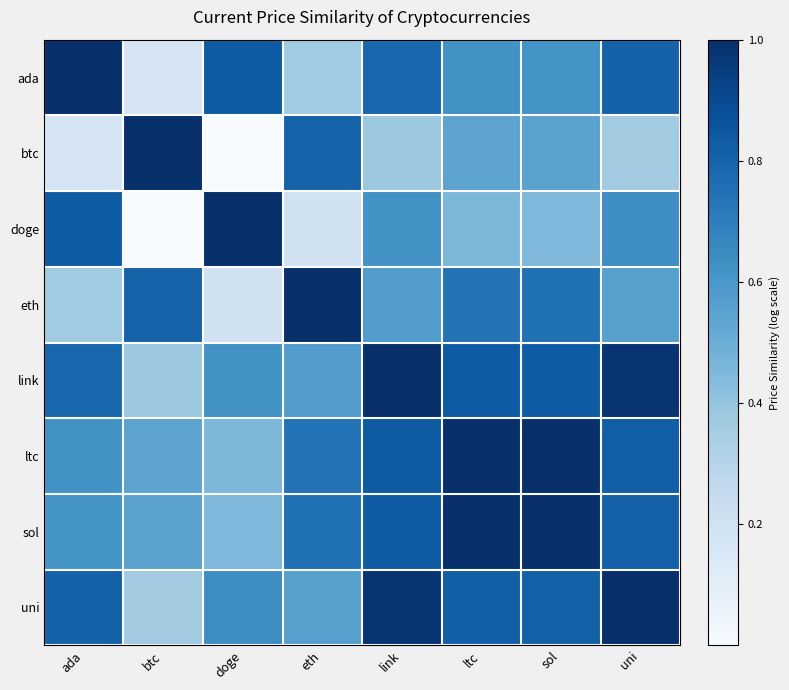

Reading left to right, transcribe all the data shown in this chart.

ada: ada=1.0	btc=0.2	doge=0.8	eth=0.4	link=0.8	ltc=0.6	sol=0.6	uni=0.8
btc: ada=0.2	btc=1.0	doge=0.0	eth=0.8	link=0.4	ltc=0.5	sol=0.5	uni=0.4
doge: ada=0.8	btc=0.0	doge=1.0	eth=0.2	link=0.6	ltc=0.5	sol=0.5	uni=0.6
eth: ada=0.4	btc=0.8	doge=0.2	eth=1.0	link=0.6	ltc=0.7	sol=0.7	uni=0.6
link: ada=0.8	btc=0.4	doge=0.6	eth=0.6	link=1.0	ltc=0.8	sol=0.8	uni=1.0
ltc: ada=0.6	btc=0.5	doge=0.5	eth=0.7	link=0.8	ltc=1.0	sol=1.0	uni=0.8
sol: ada=0.6	btc=0.5	doge=0.5	eth=0.7	link=0.8	ltc=1.0	sol=1.0	uni=0.8
uni: ada=0.8	btc=0.4	doge=0.6	eth=0.6	link=1.0	ltc=0.8	sol=0.8	uni=1.0